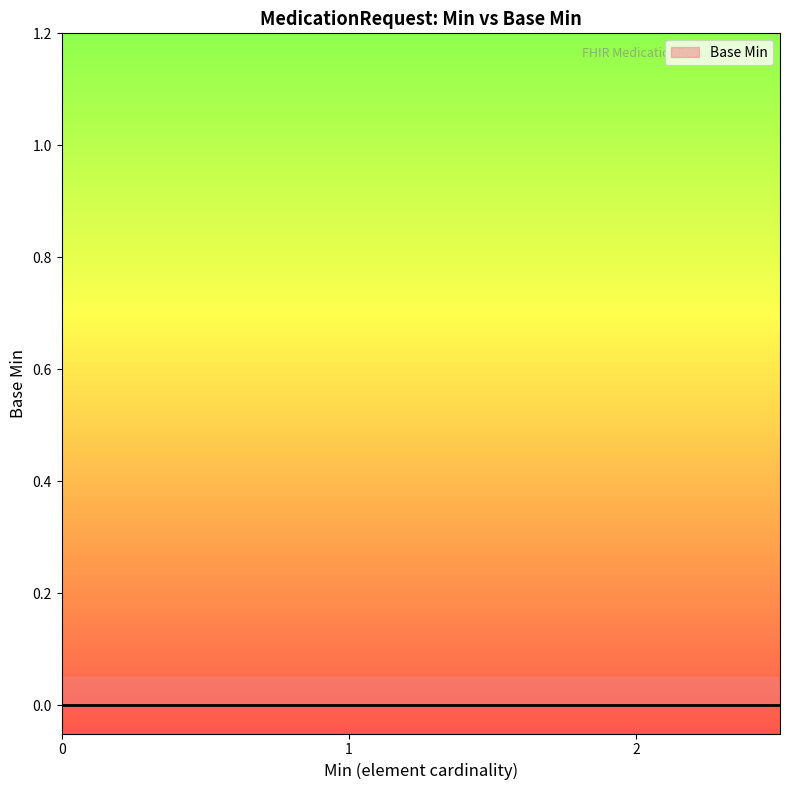

Which label corresponds to the largest value in the chart?

1